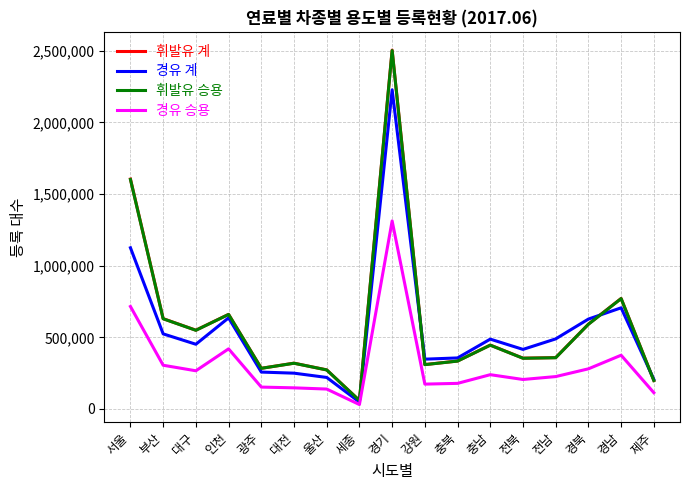

What is the difference between the highest and lowest values at 충북?

177492